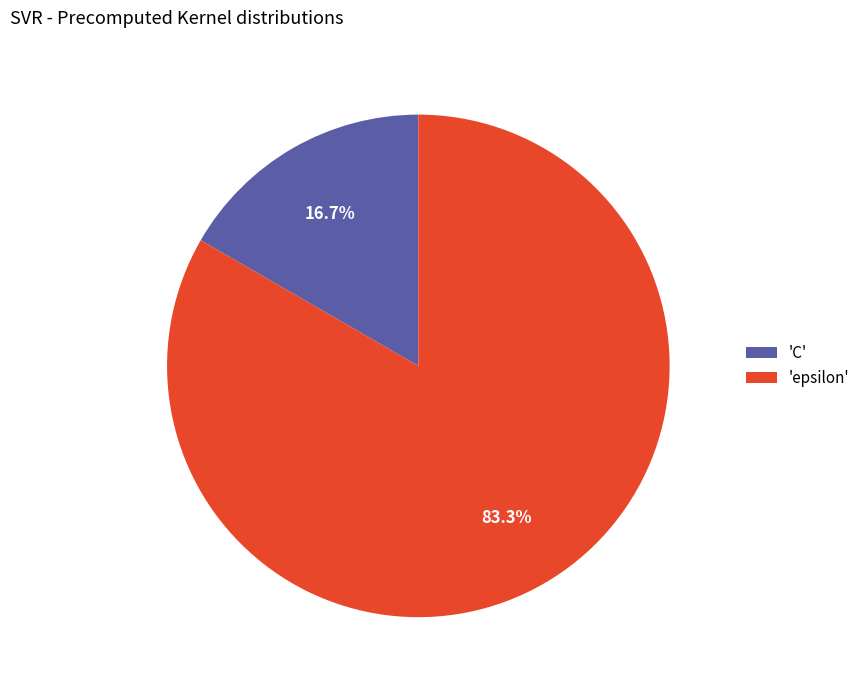

How many slices are in this pie chart?

2